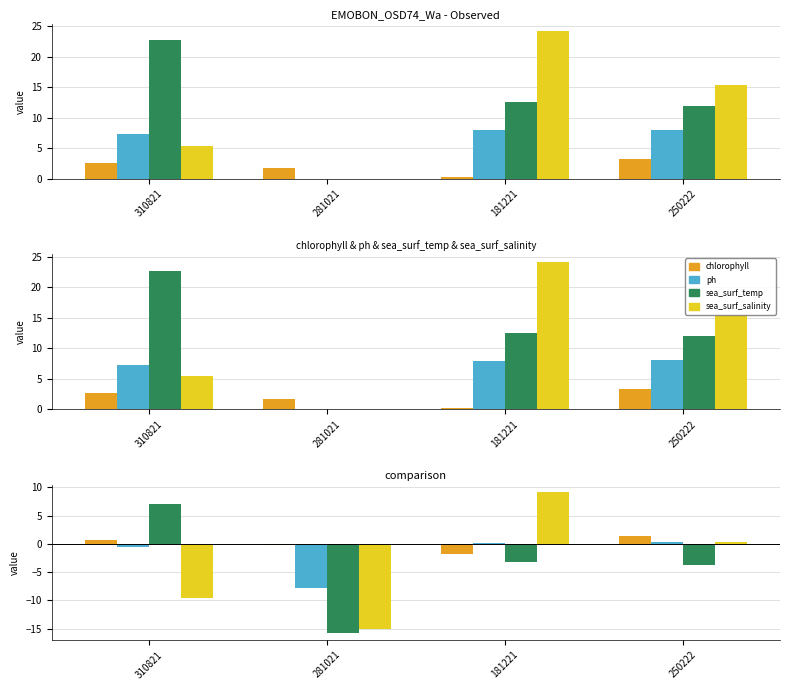

Between 250222 and 181221, which is larger?

250222